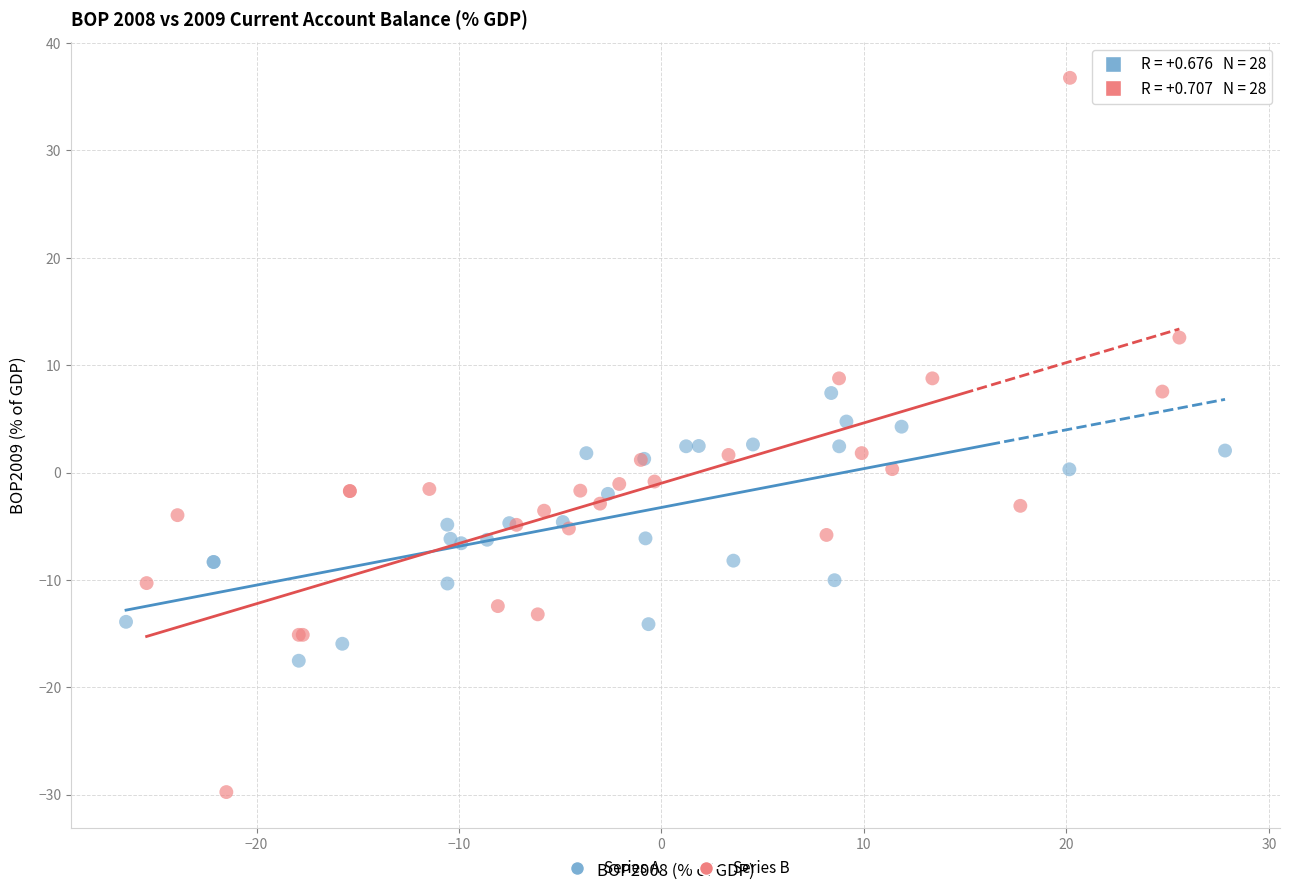

Which series contains the lowest Y value?

Series B